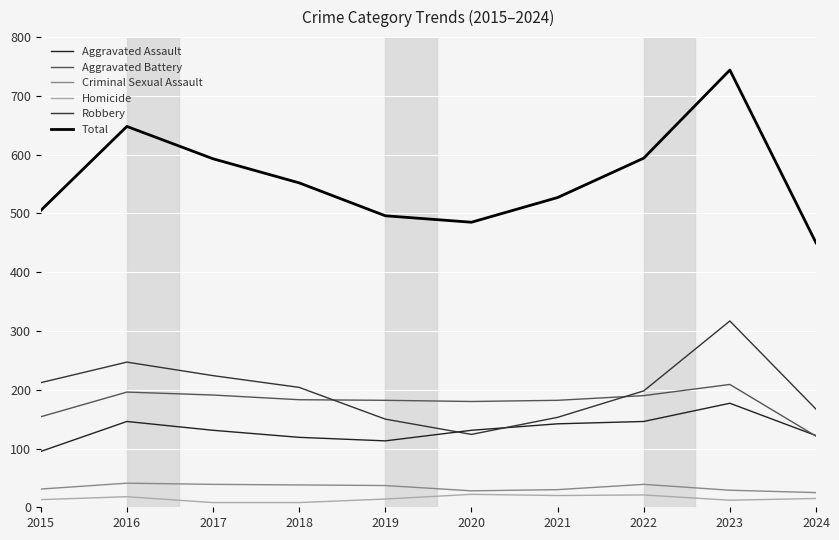

How many interior local peaks does the Total series have?

2